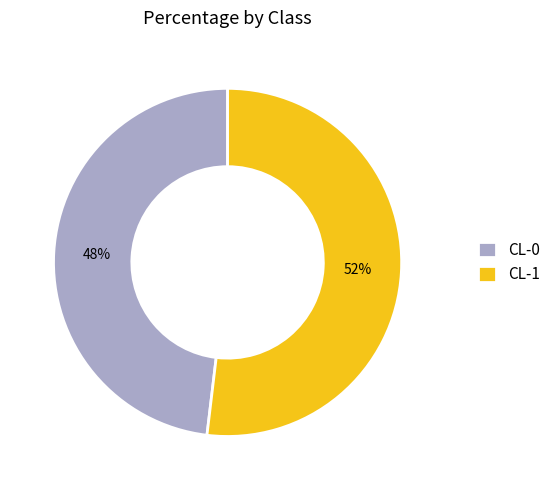

What is the smallest slice in the pie chart?

CL-0